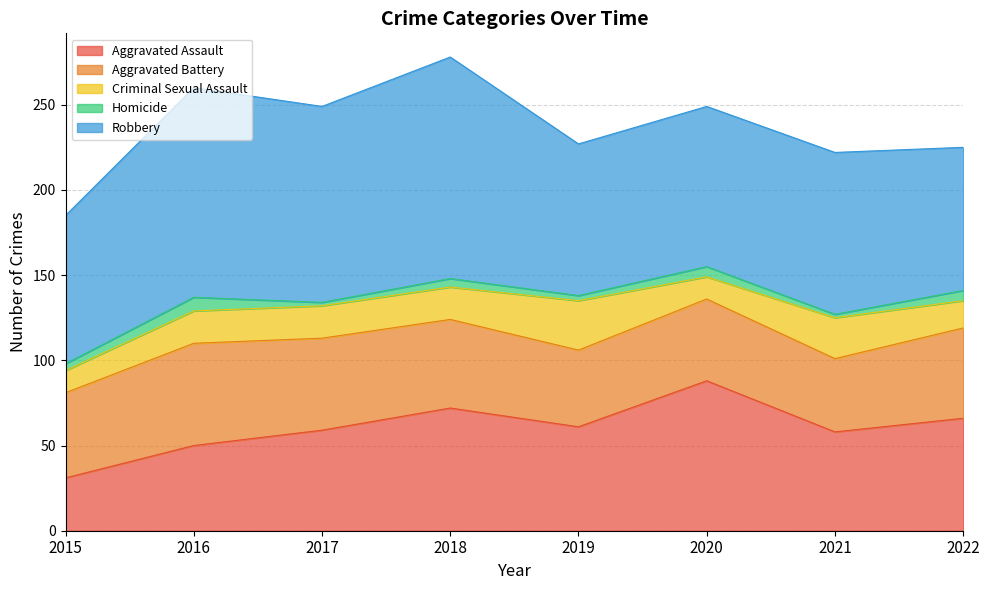

At how many categories does at least one series exceed 22?

8